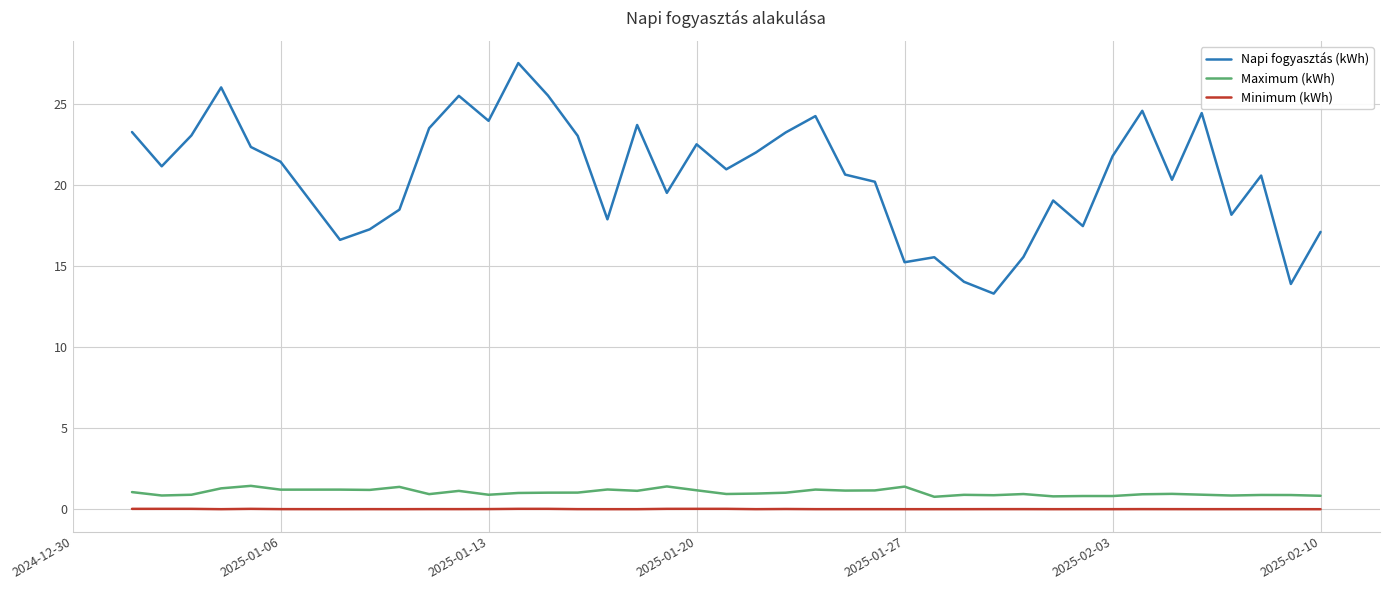

What is the maximum value shown in the chart?

27.5